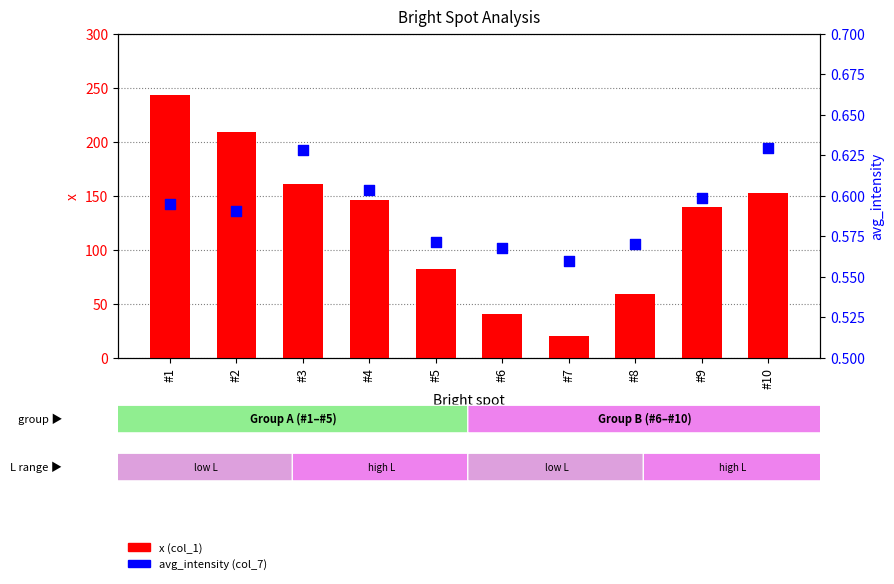

Is the value of avg_intensity (col_7) at #2 greater than the value of x (col_1) at #10?

No